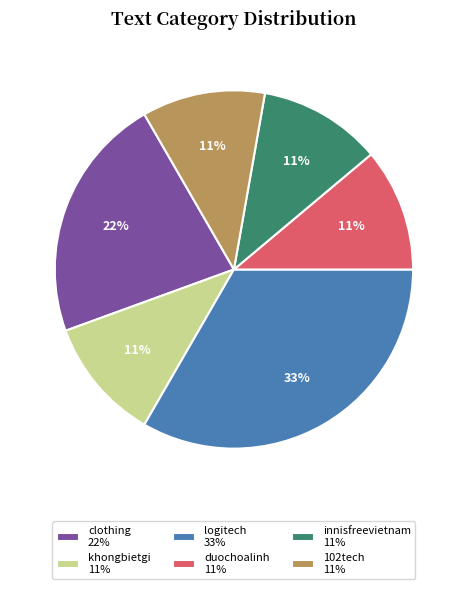

Count the number of slices in the pie.

6